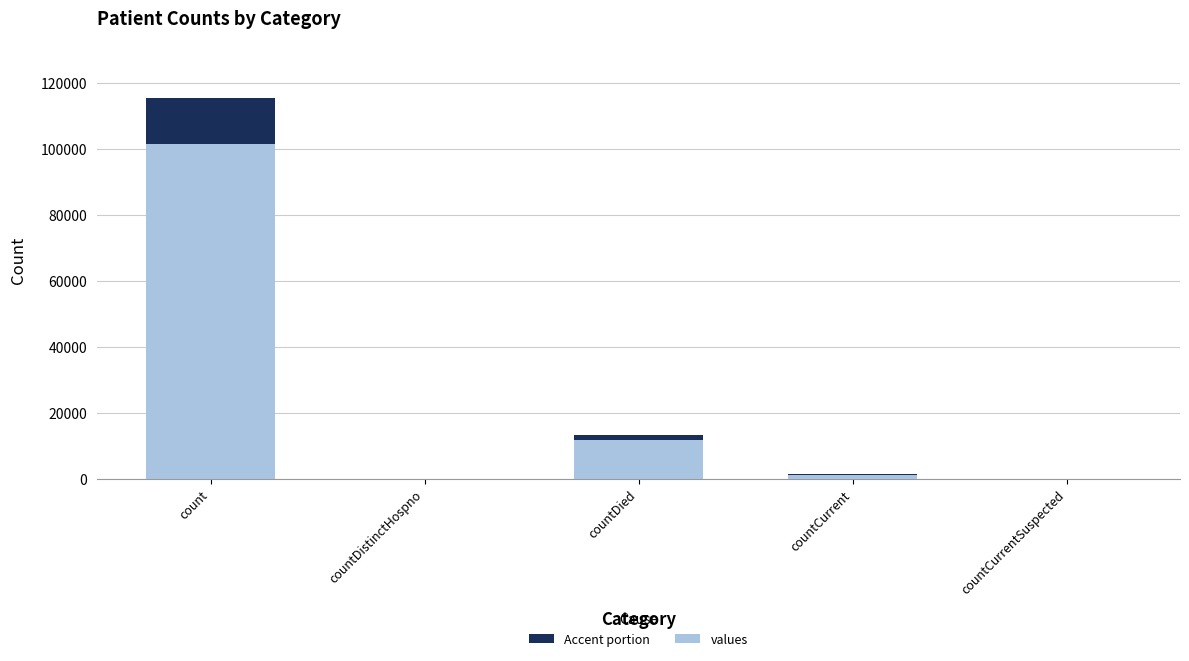

What is the difference between the values at countCurrentSuspected and countDied?

13343